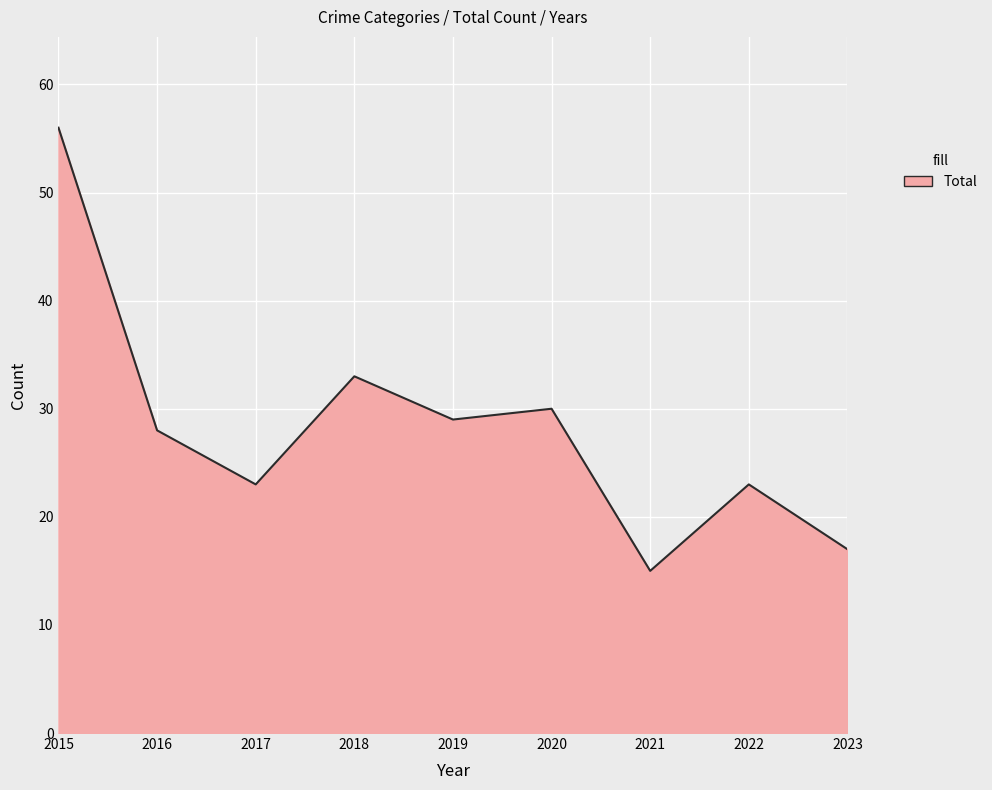

Read the value at 2021, to the nearest 10.

20